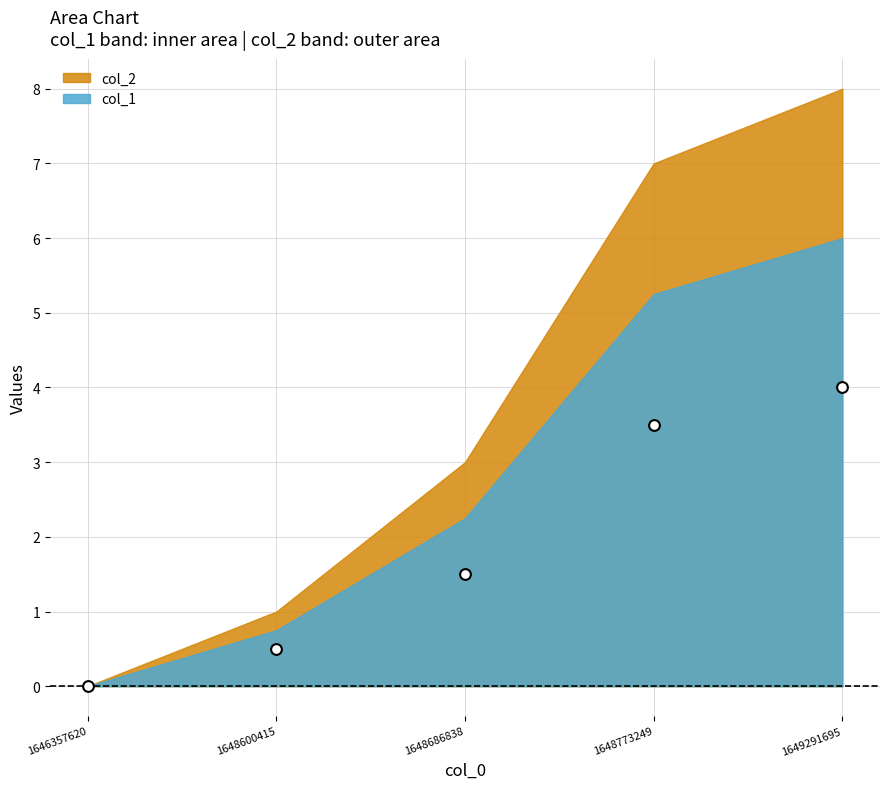

What Y value in the scatter plot is closest to 2?

1.5